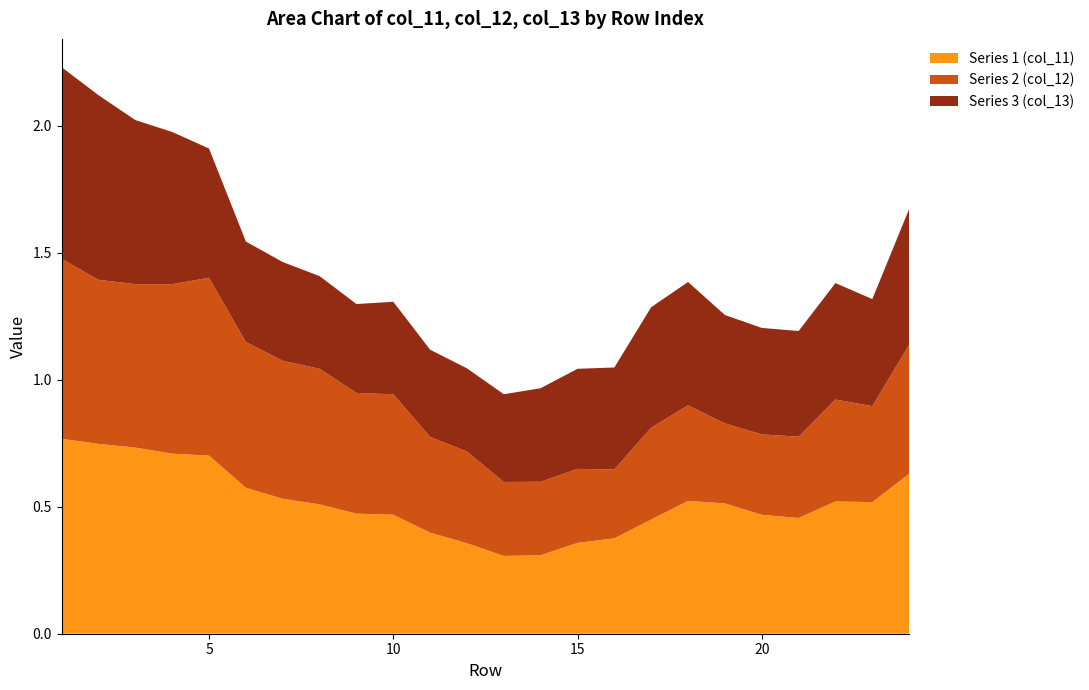

Reading left to right, extract all data points from this chart.

Series 1 (col_11): 0.8	0.7	0.7	0.7	0.7	0.6	0.5	0.5	0.5	0.5	0.4	0.4	0.3	0.3	0.4	0.4	0.4	0.5	0.5	0.5	0.5	0.5	0.5	0.6
Series 2 (col_12): 0.7	0.6	0.6	0.7	0.7	0.6	0.5	0.5	0.5	0.5	0.4	0.4	0.3	0.3	0.3	0.3	0.4	0.4	0.3	0.3	0.3	0.4	0.4	0.5
Series 3 (col_13): 0.8	0.7	0.6	0.6	0.5	0.4	0.4	0.4	0.3	0.4	0.3	0.3	0.3	0.4	0.4	0.4	0.5	0.5	0.4	0.4	0.4	0.5	0.4	0.5